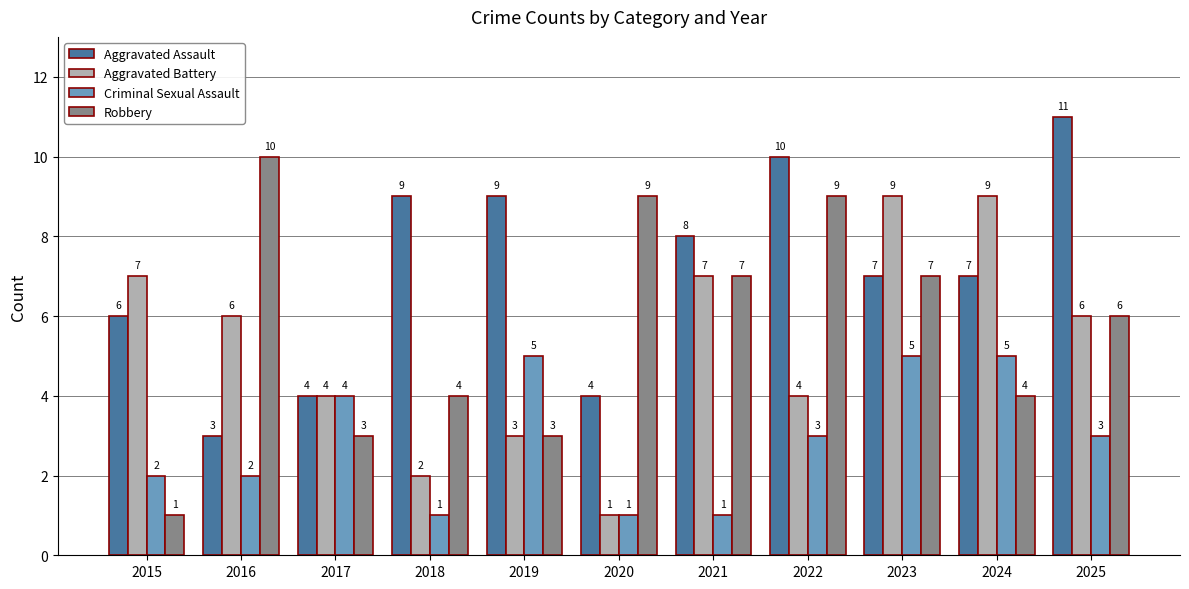

Is it true that Robbery equals 7 at 2021?

True